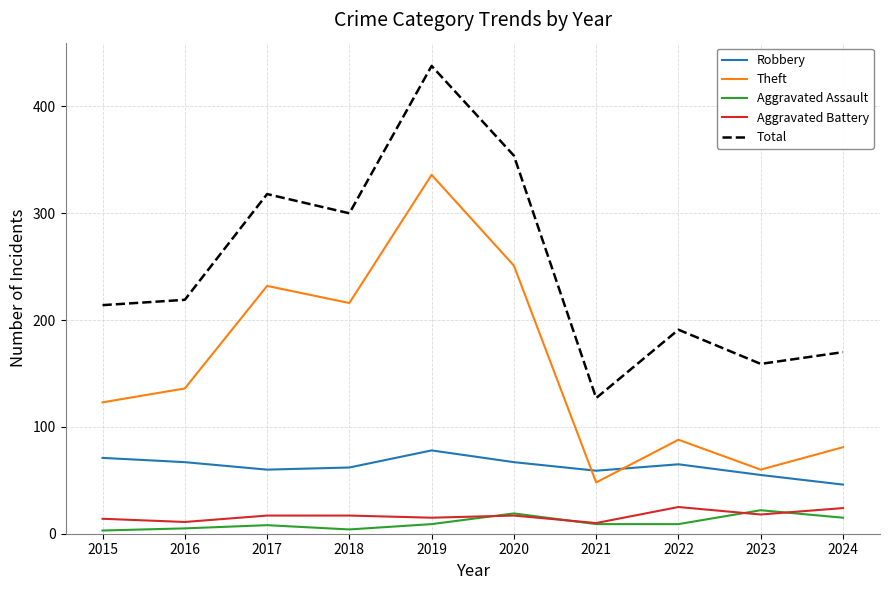

True or false: Theft has more than 0 points higher than both neighbors.

True